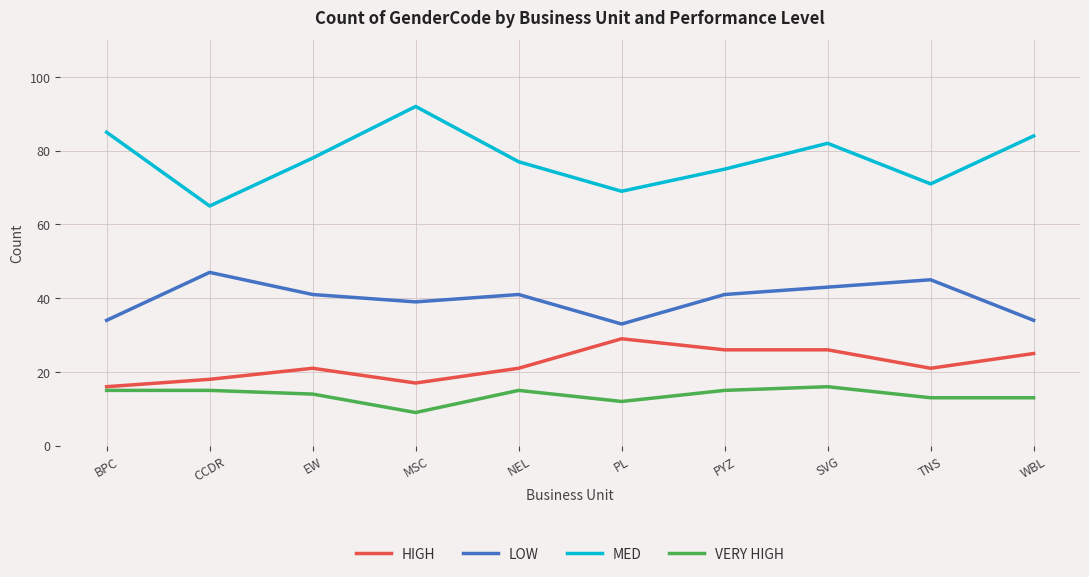

What is the maximum value for MED?

92